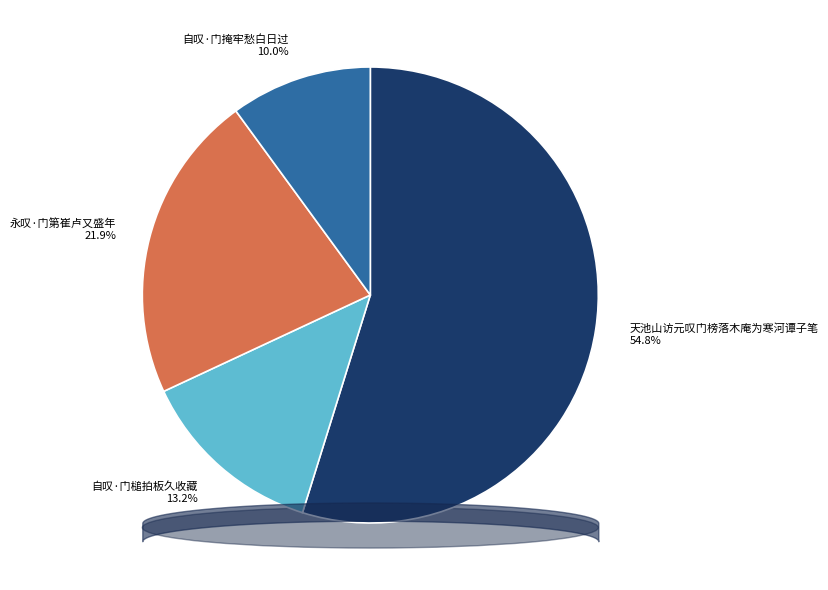

What percentage is the 天池山访元叹门榜落木庵为寒河谭子笔 slice, to the nearest percent?

55%